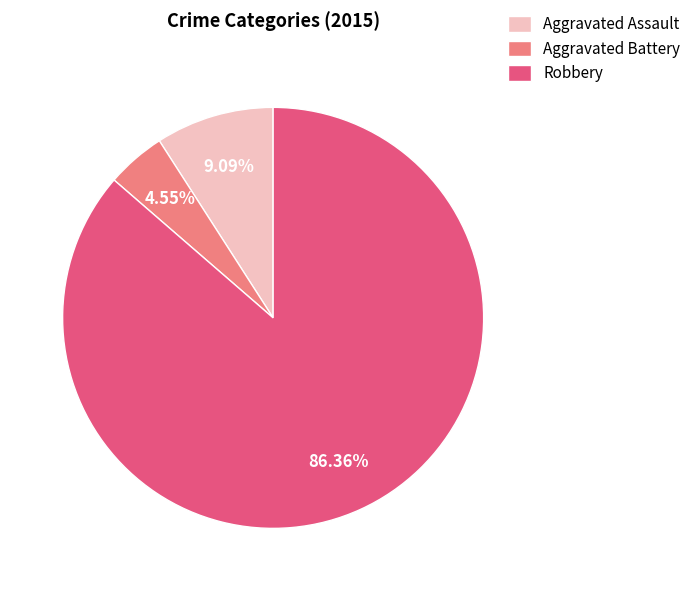

Between Aggravated Assault and Aggravated Battery, which is larger?

Aggravated Assault